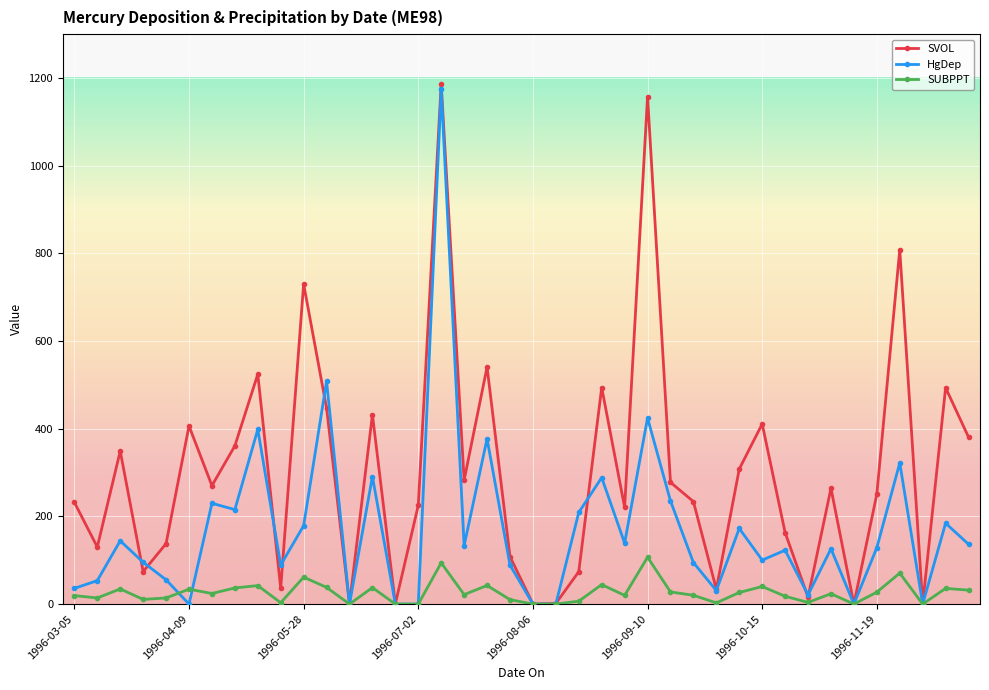

True or false: HgDep has more than 2 points higher than both neighbors.

True